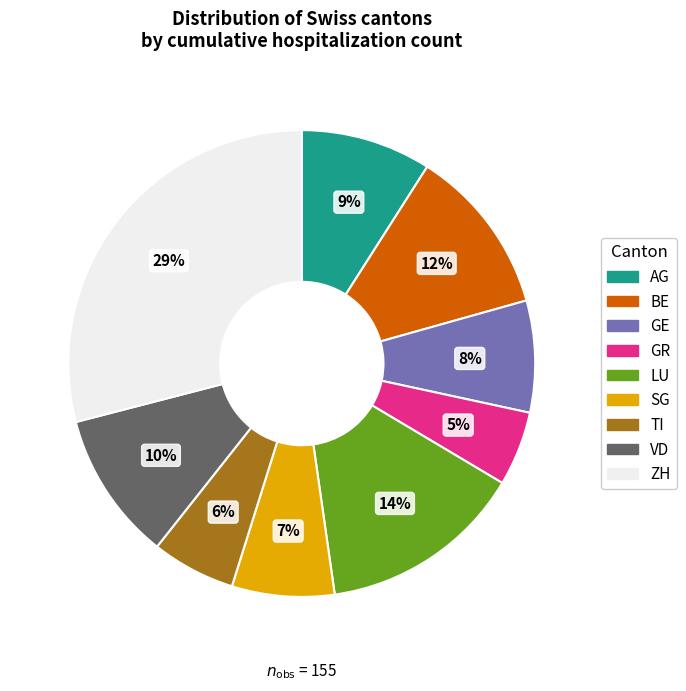

To the nearest percent, what percentage of the pie is SG?

7%